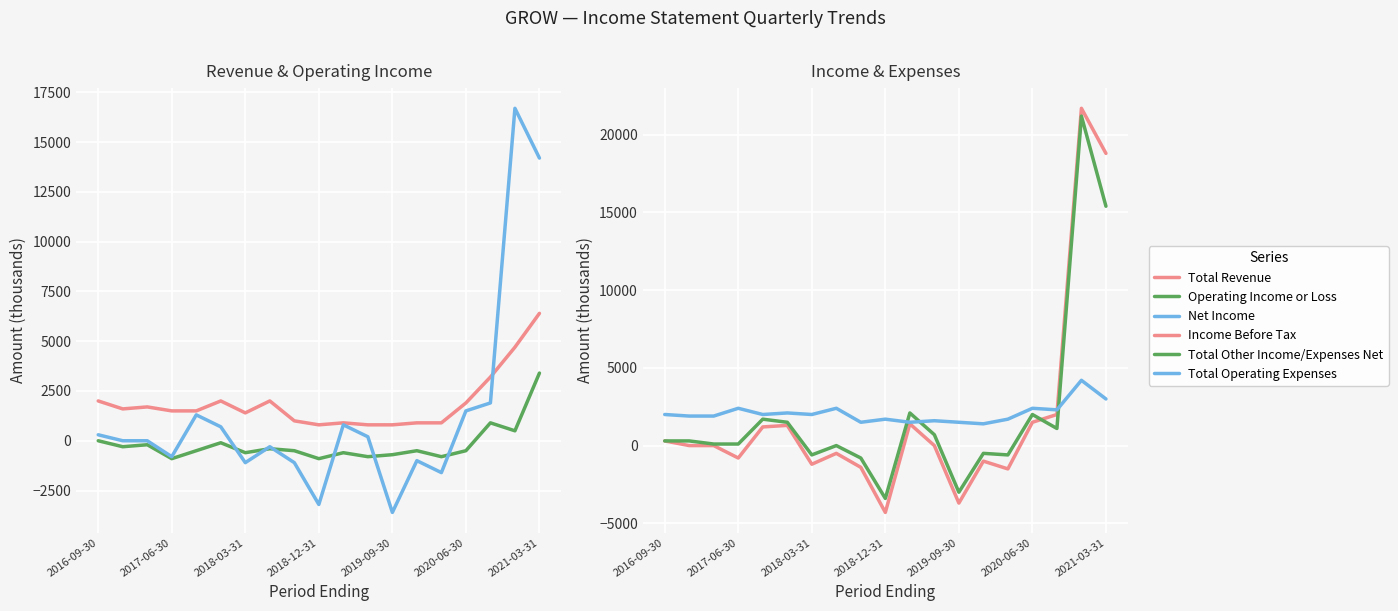

What is the maximum value shown in the chart?

21700